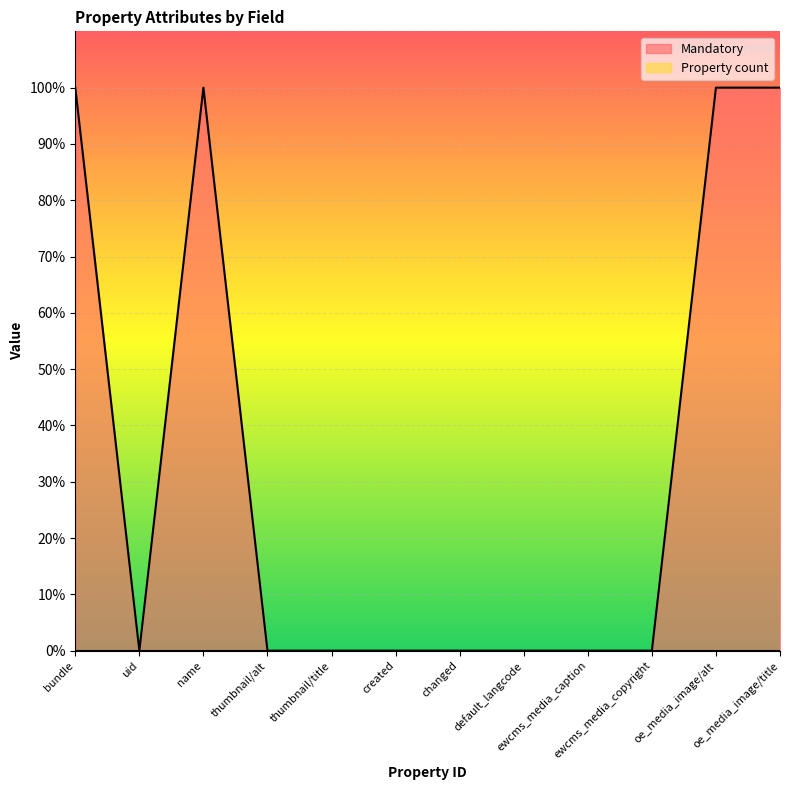

How many values exceed 0?

4